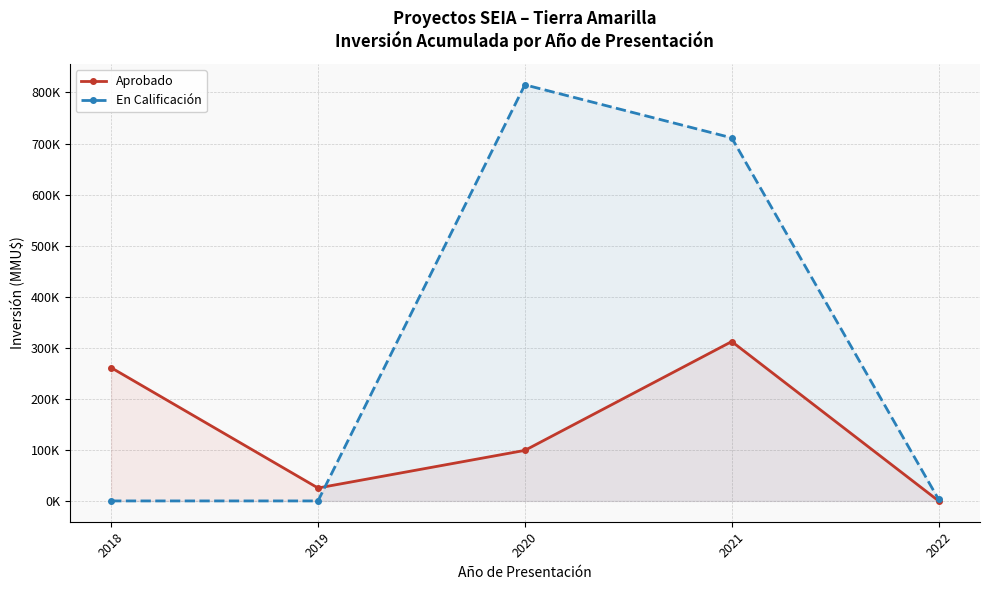

List the series in order of their overall mean, lowest first.

Aprobado, En Calificación